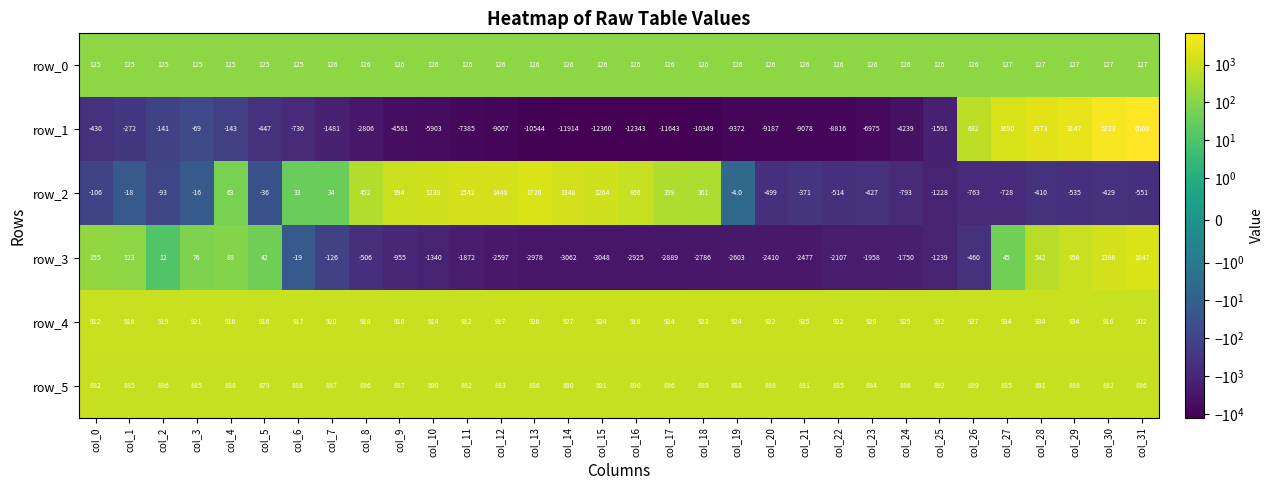

How many data points in row_1 are less than -2806?

16